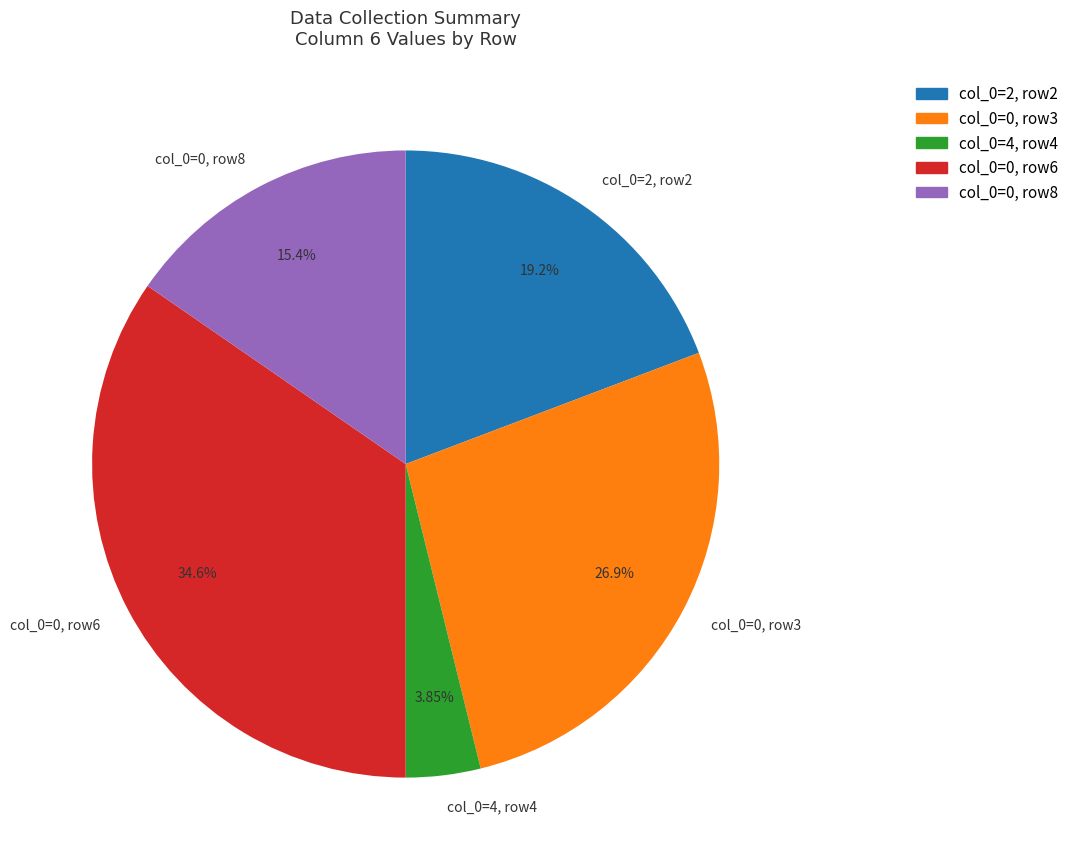

How many slices are in this pie chart?

5